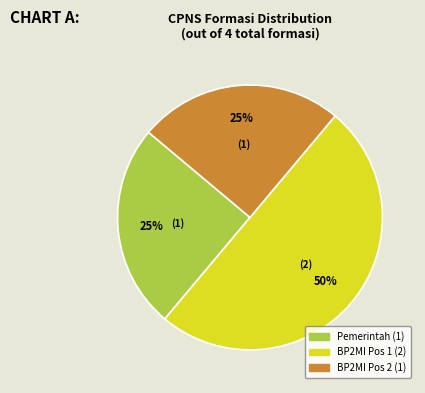

How many segments does this pie chart have?

3